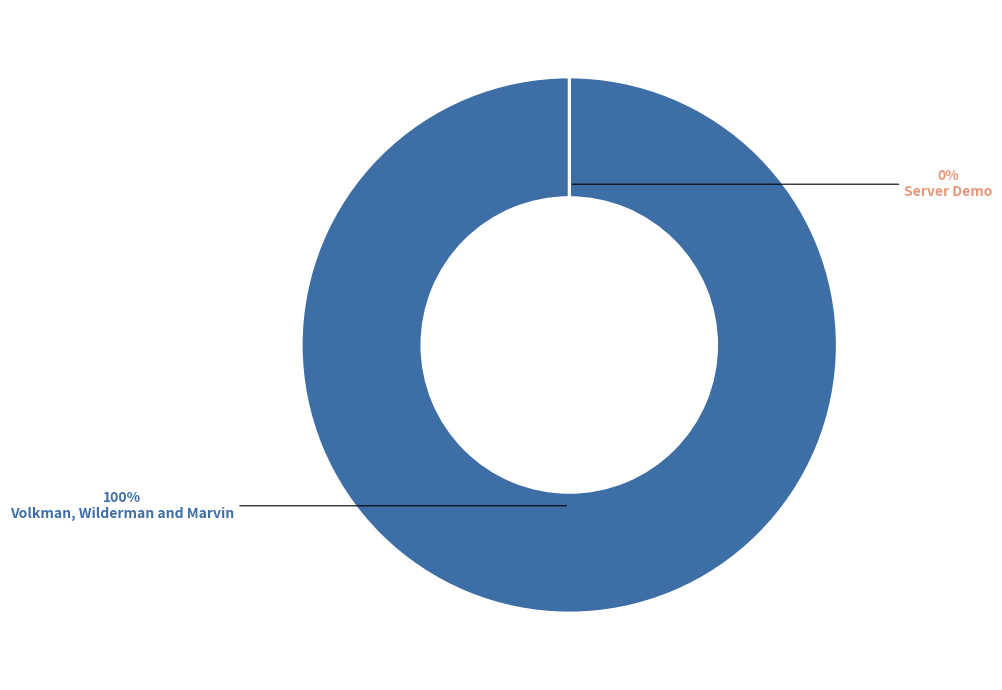

Does any single category account for the majority?

Yes